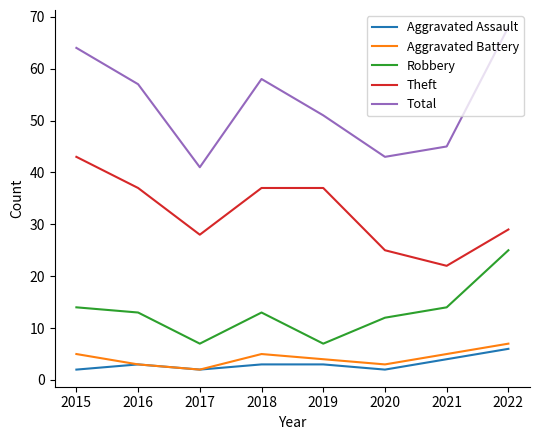

Is the value of Robbery at 2021 greater than the value of Theft at 2022?

No